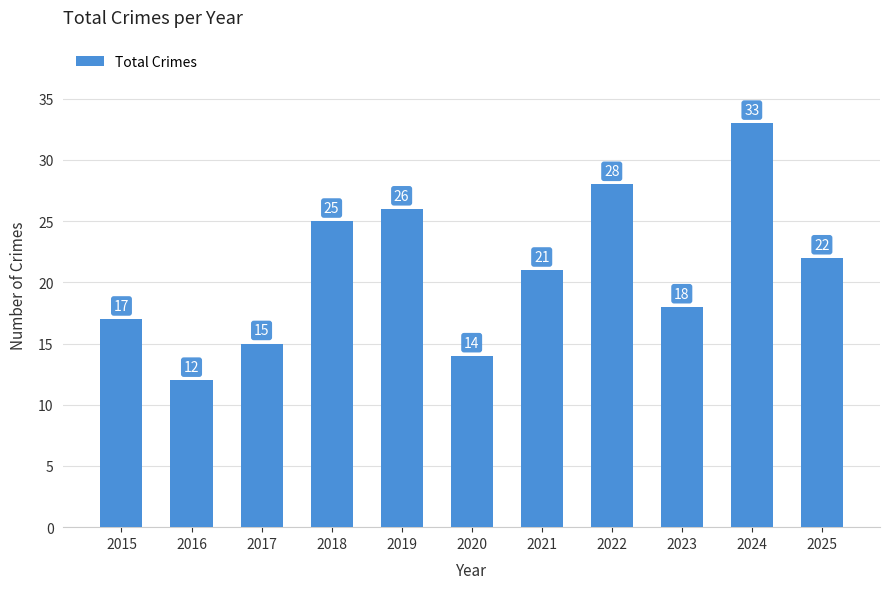

True or false: the data shows 28 at 2022.

True